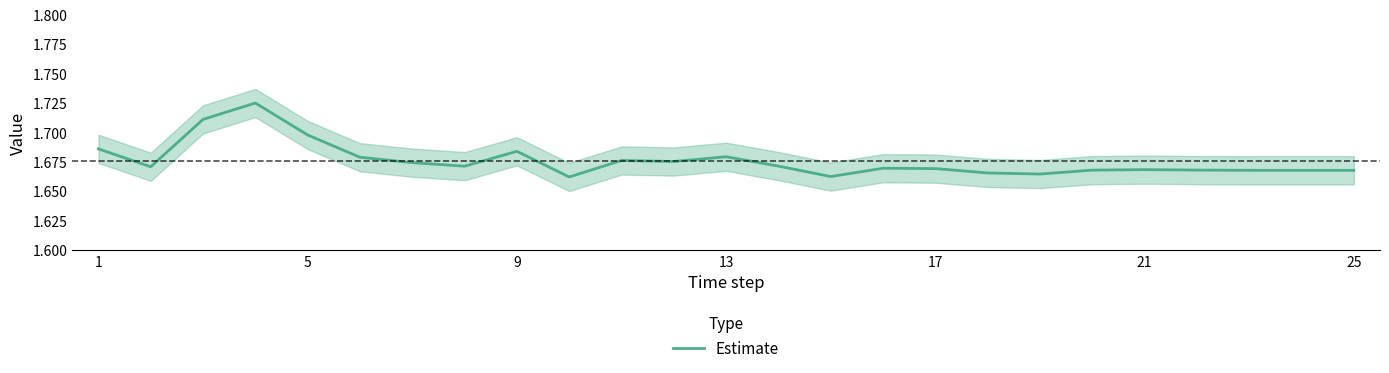

How many data points does each series have?

25